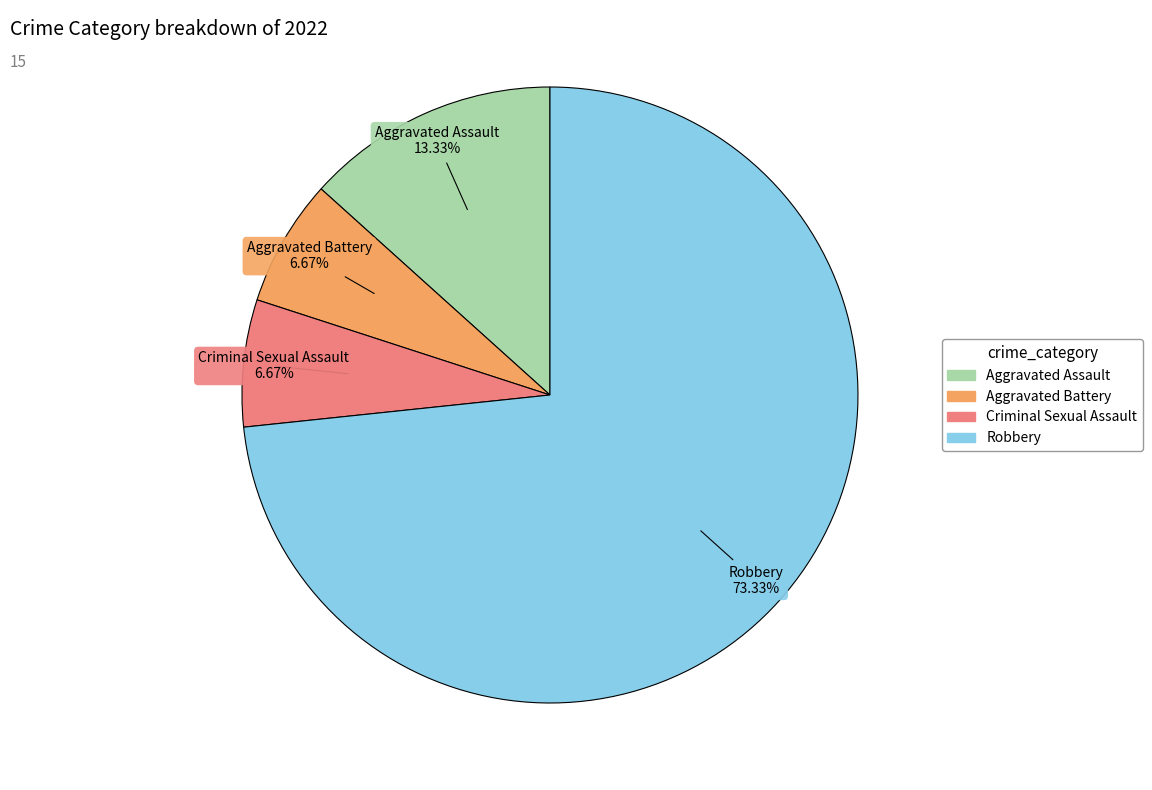

To the nearest percent, what is the average slice percentage?

25%